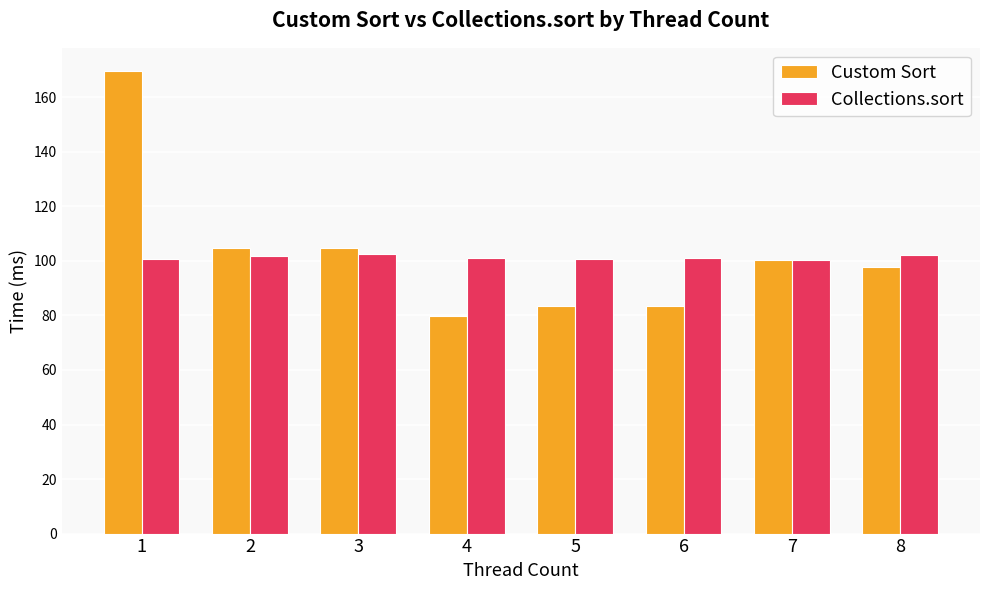

What is the spread (max minus min) of values at 8?

4.3